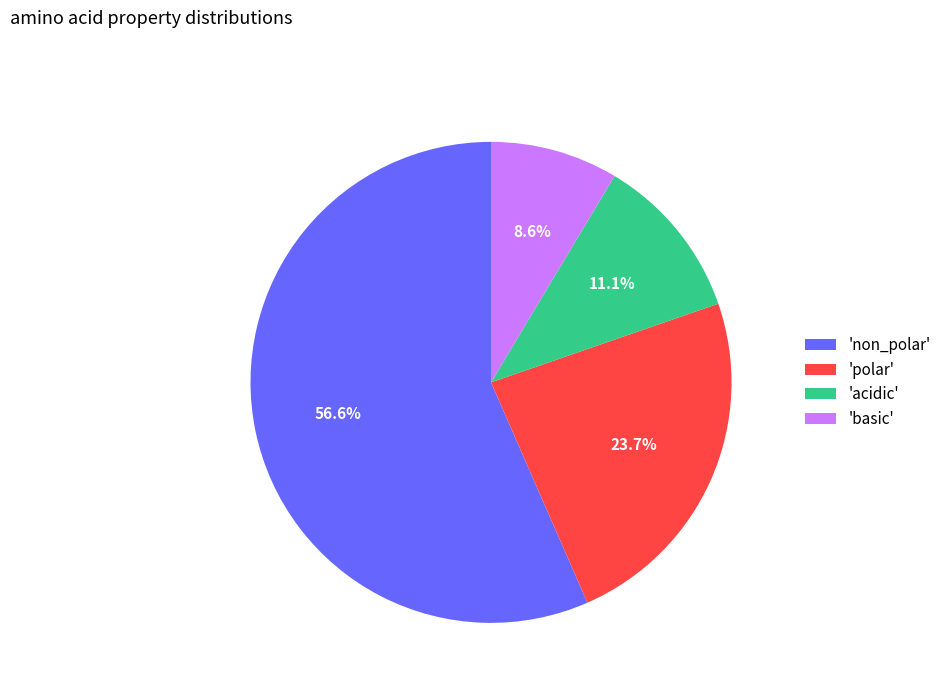

Does any single category account for the majority?

Yes